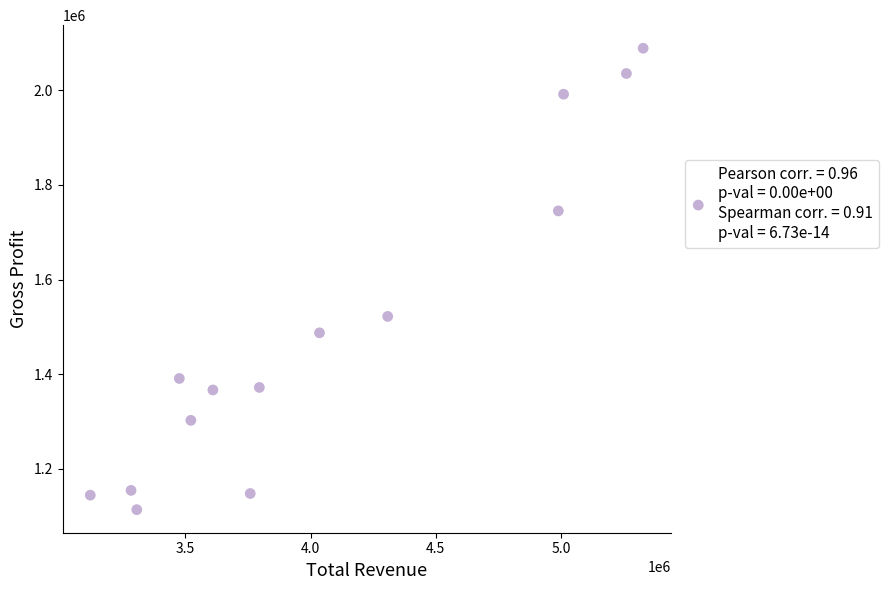

What Y value in the scatter plot is closest to 1601450?

1522300